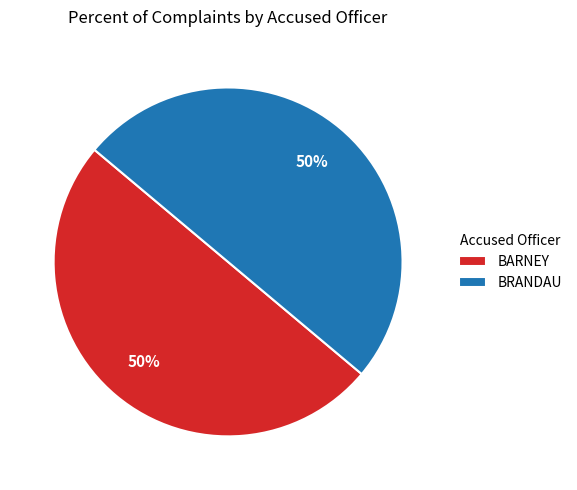

Count the number of slices in the pie.

2